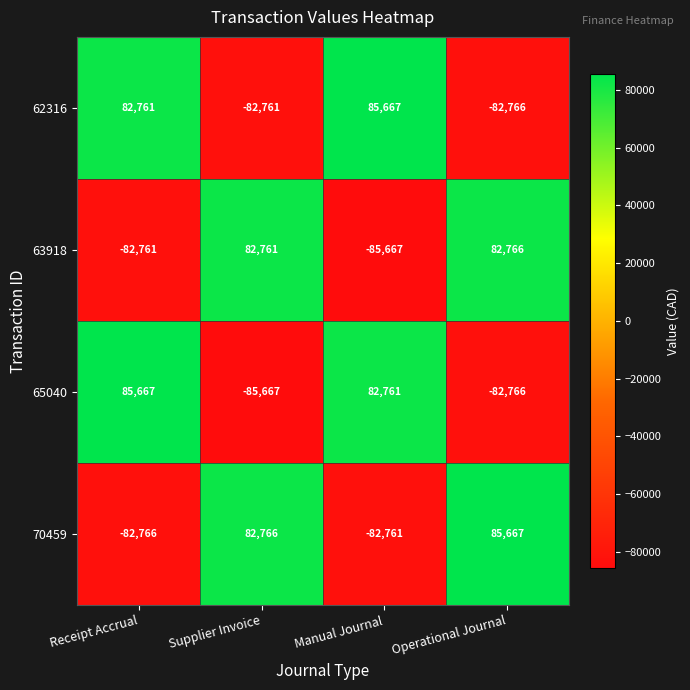

At which label does 63918 reach its peak?

Operational Journal